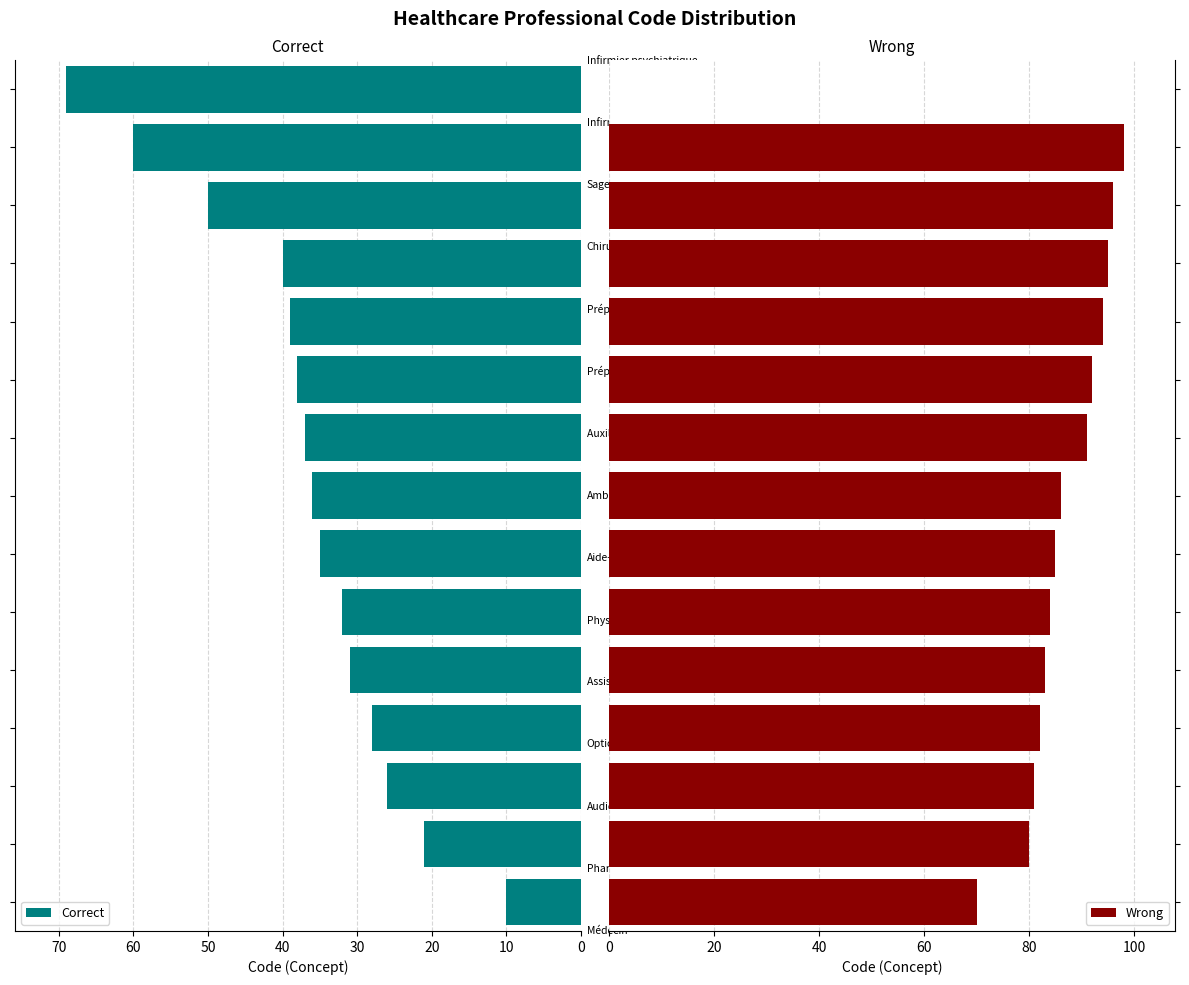

List the series in order of their overall mean, lowest first.

Correct, Wrong